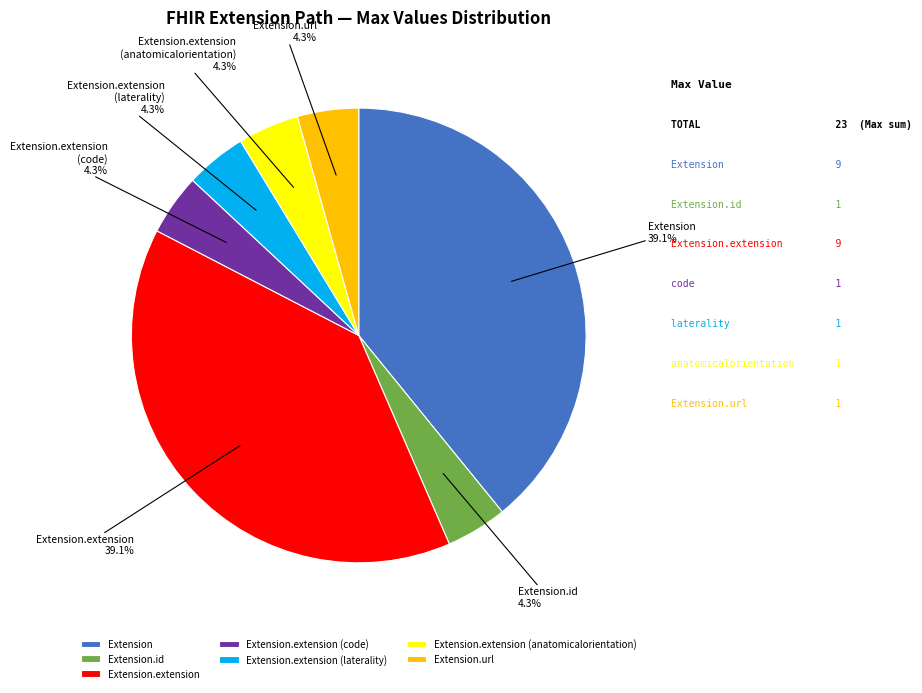

What is the ratio of the value at Extension.extension (laterality) to the value at Extension.extension (anatomicalorientation)?

1.0